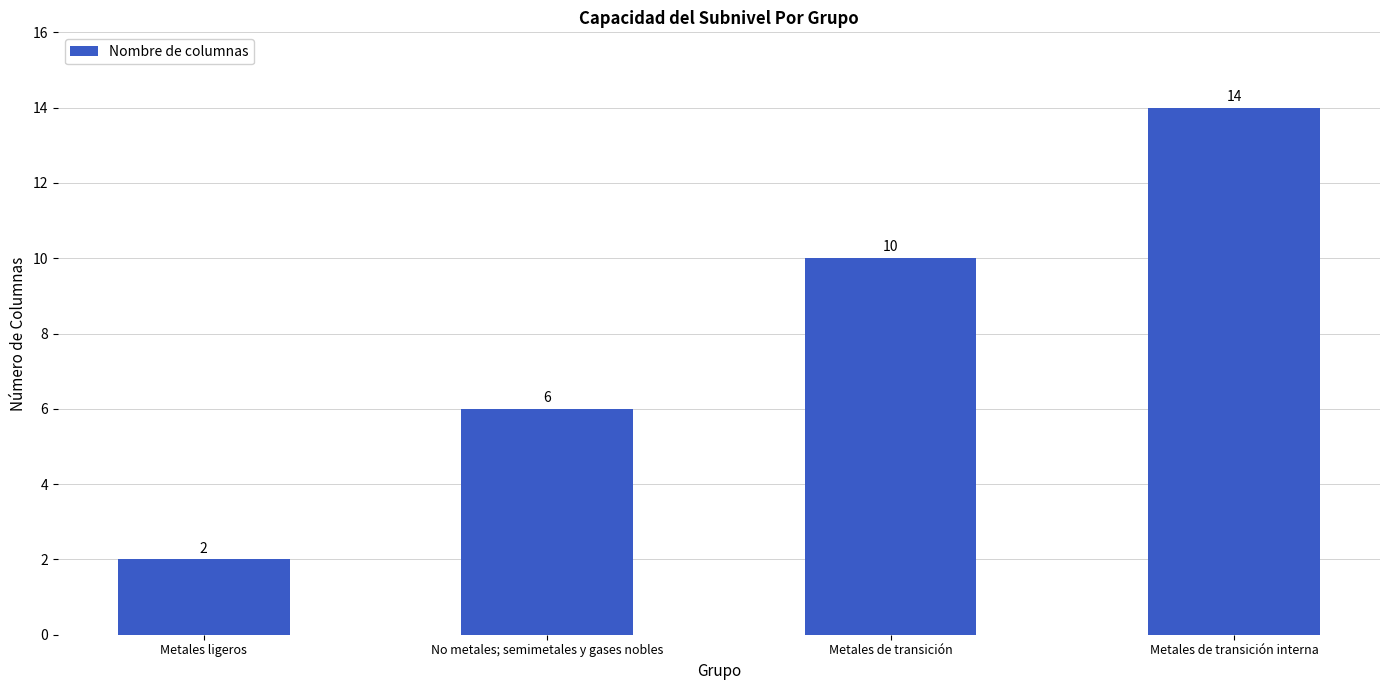

At which label is the value closest to 8?

No metales; semimetales y gases nobles